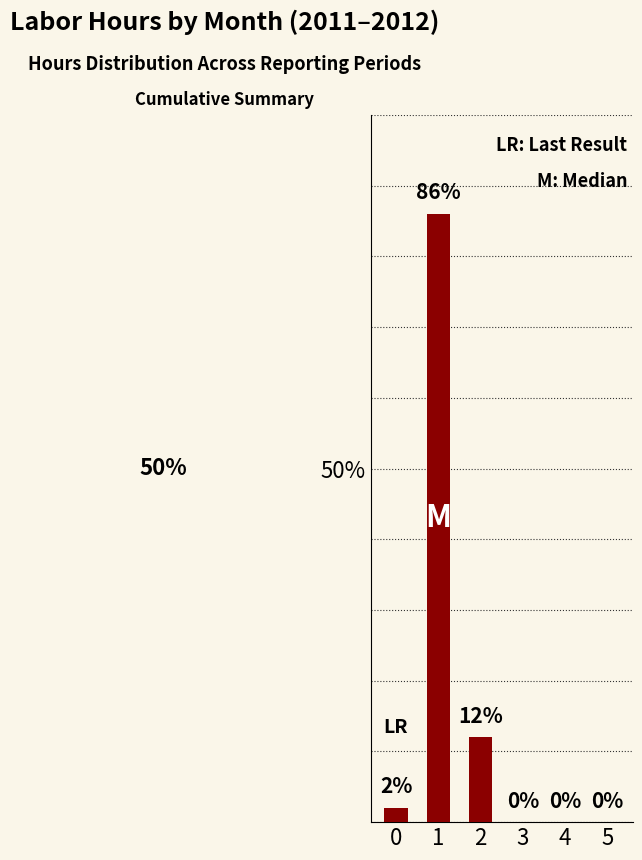

True or false: the data shows 0 at 3.

True